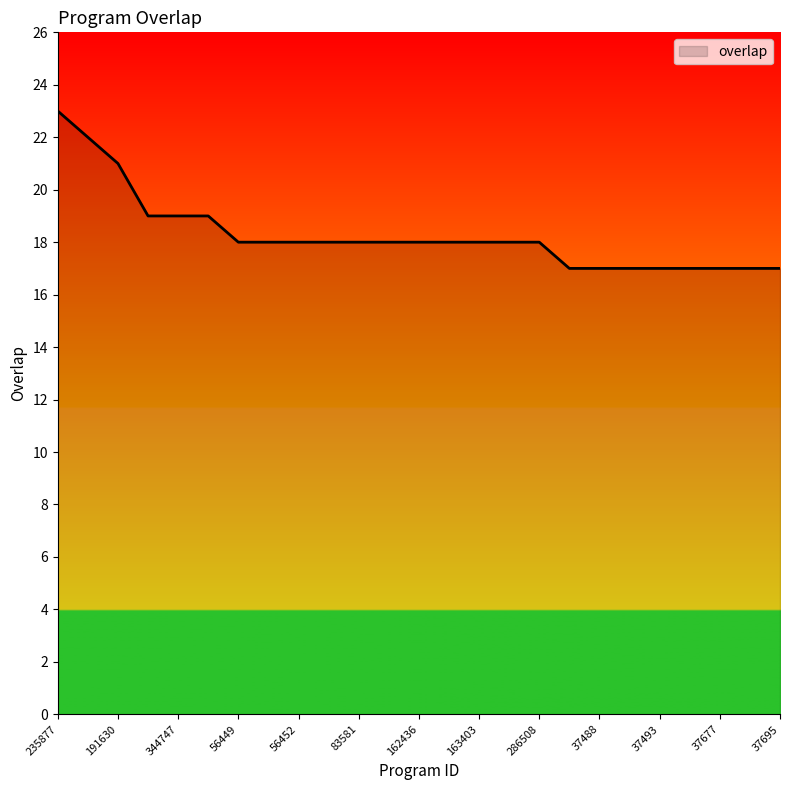

What is the smallest value displayed?

17